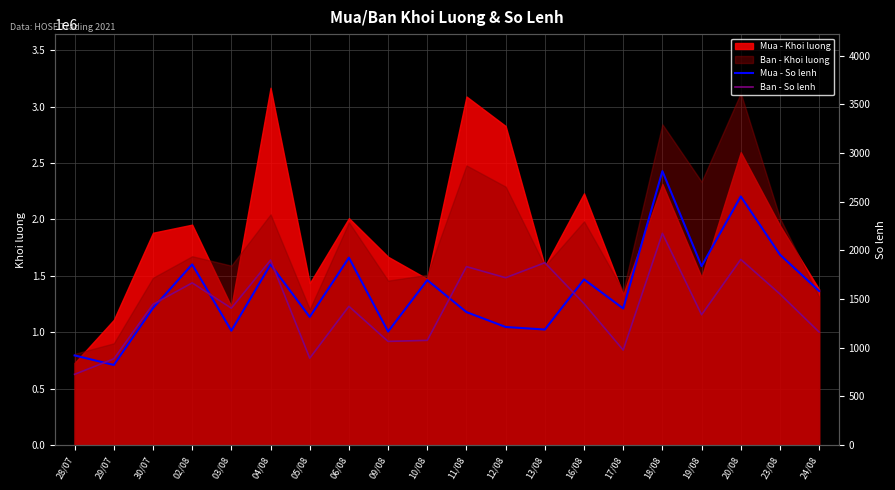

List the labels in order of Ban - So lenh value, smallest first.

28/07, 29/07, 05/08, 17/08, 09/08, 10/08, 24/08, 19/08, 03/08, 06/08, 30/07, 16/08, 23/08, 02/08, 12/08, 11/08, 13/08, 04/08, 20/08, 18/08